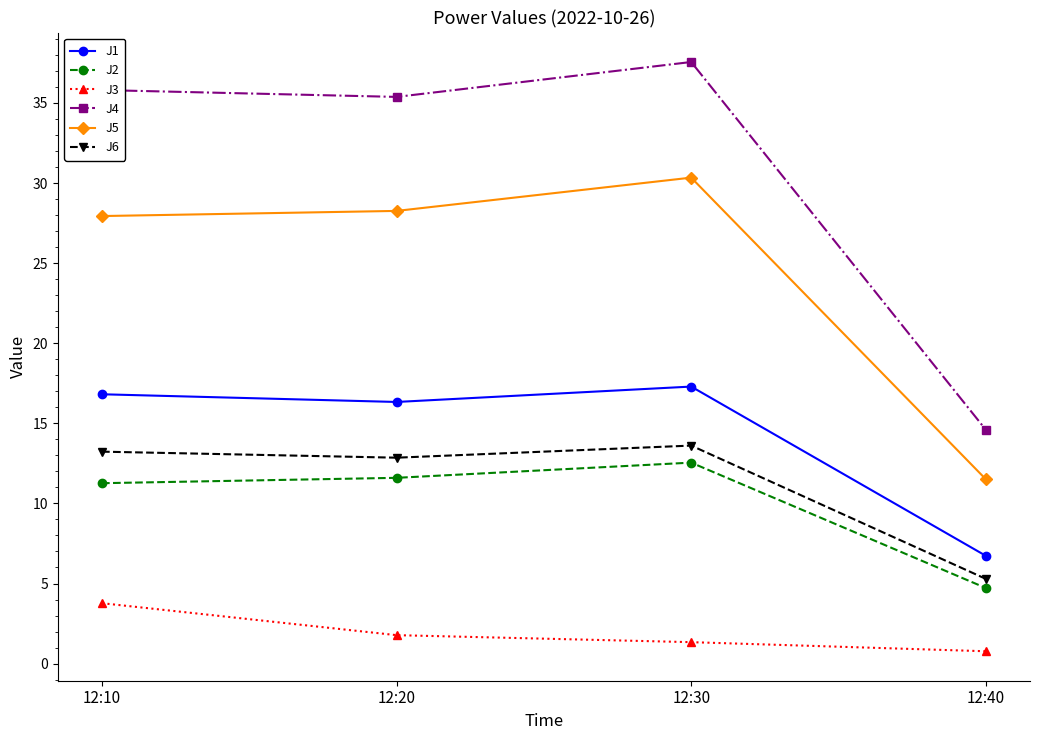

True or false: J2 and J5 cross at least once.

False